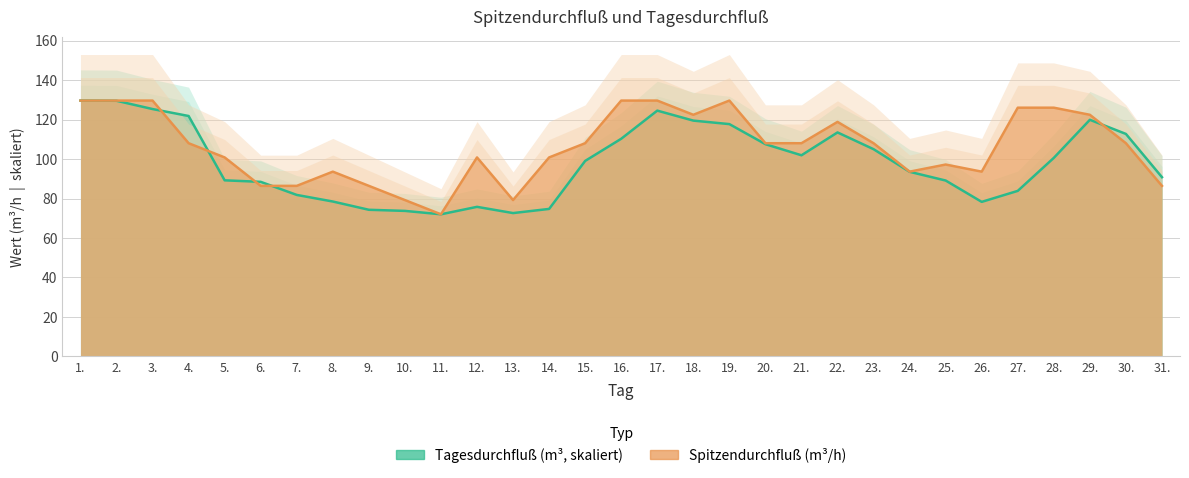

What position from the right is 18.?

14